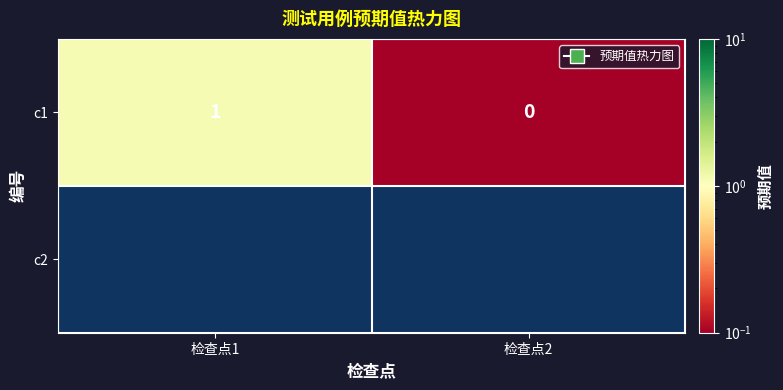

Count the number of data series in this chart.

1